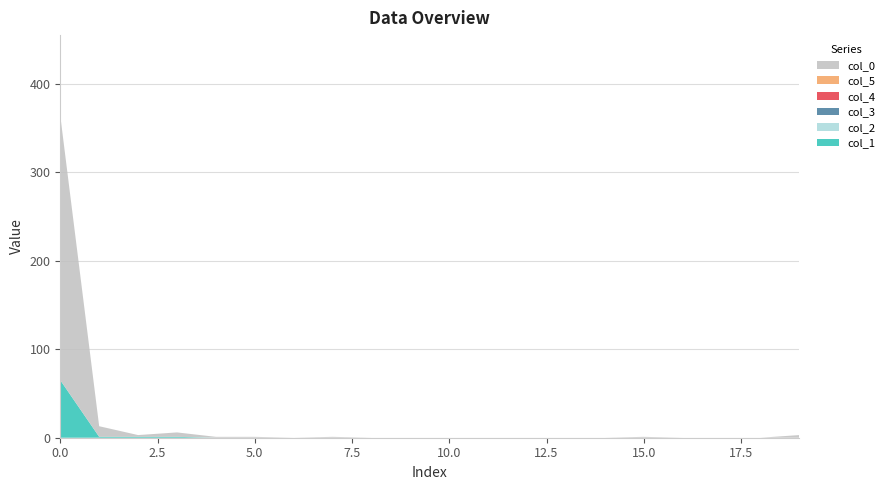

Reading left to right, transcribe all the data shown in this chart.

col_1: 0=65	1=1	2=1	3=1	4=0	5=0	6=0	7=0	8=0	9=0	10=0	11=0	12=0	13=0	14=0	15=0	16=0	17=0	18=0	19=0
col_2: 0=0	1=0	2=0	3=0	4=0	5=0	6=0	7=0	8=0	9=0	10=0	11=0	12=0	13=0	14=0	15=0	16=0	17=0	18=0	19=0
col_3: 0=0	1=0	2=0	3=0	4=0	5=0	6=0	7=0	8=0	9=0	10=0	11=0	12=0	13=0	14=0	15=0	16=0	17=0	18=0	19=0
col_4: 0=0	1=0	2=0	3=0	4=0	5=0	6=0	7=0	8=0	9=0	10=0	11=0	12=0	13=0	14=0	15=0	16=0	17=0	18=0	19=0
col_5: 0=0	1=0	2=0	3=0	4=0	5=0	6=0	7=0	8=0	9=0	10=0	11=0	12=0	13=0	14=0	15=0	16=0	17=0	18=0	19=0
col_0: 0=299	1=12	2=2	3=5	4=1	5=1	6=0	7=1	8=0	9=0	10=0	11=0	12=0	13=0	14=0	15=1	16=0	17=0	18=0	19=3